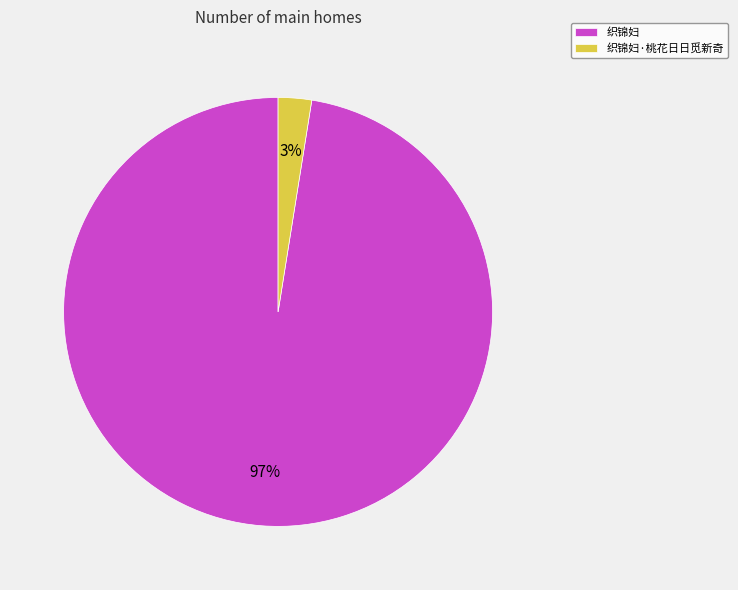

Does any single category account for the majority?

Yes